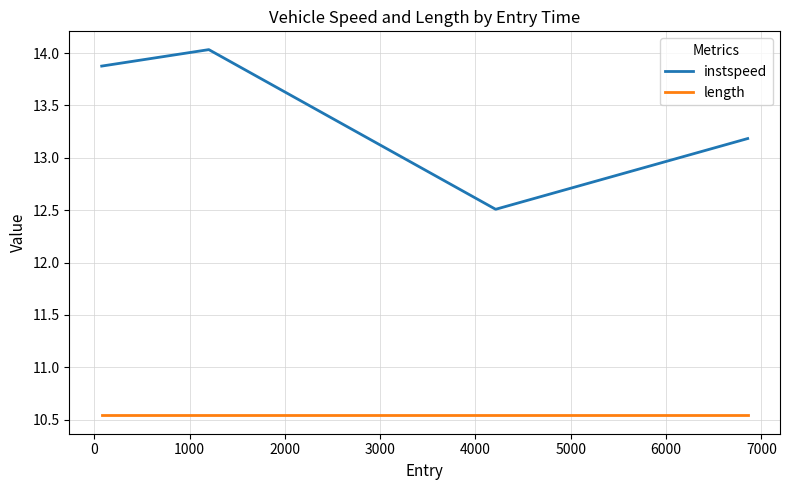

True or false: length and instspeed cross at least once.

False